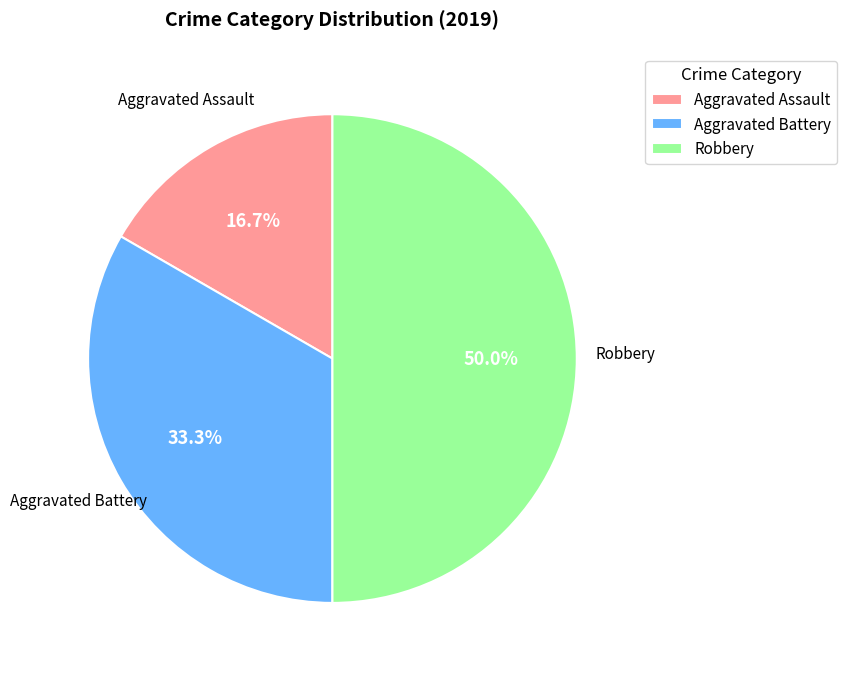

What percentage is the Robbery slice, to the nearest percent?

50%